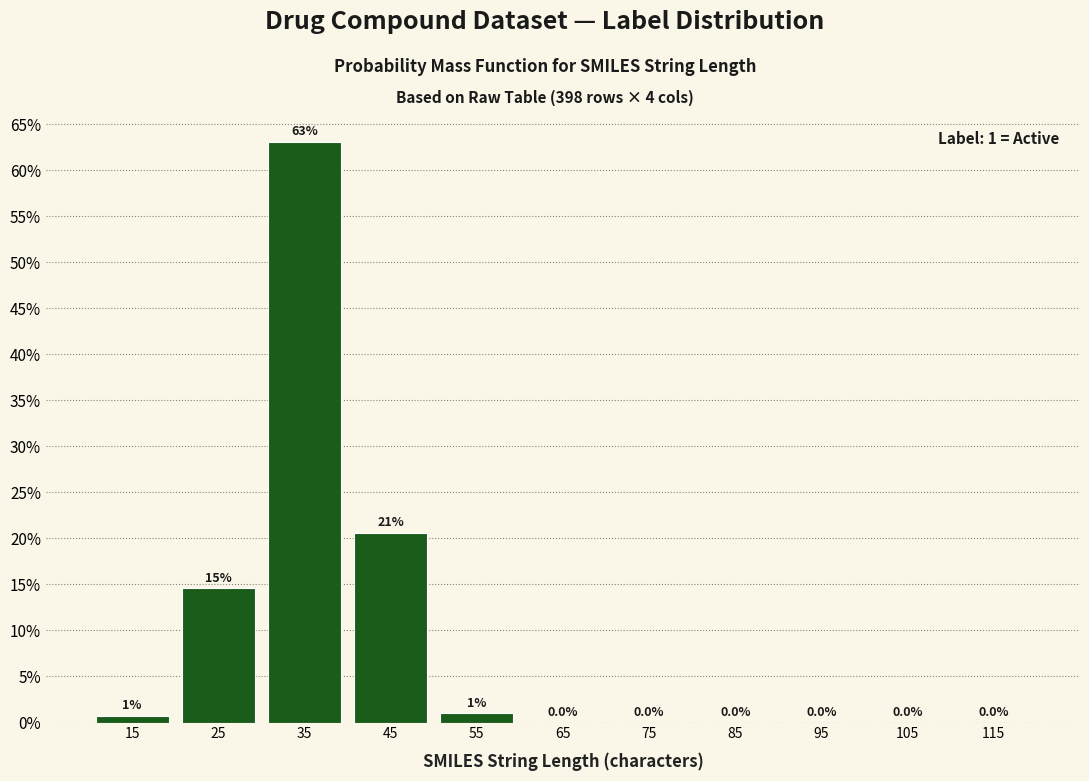

Which range on the x-axis has the tallest bar?

30 to 40